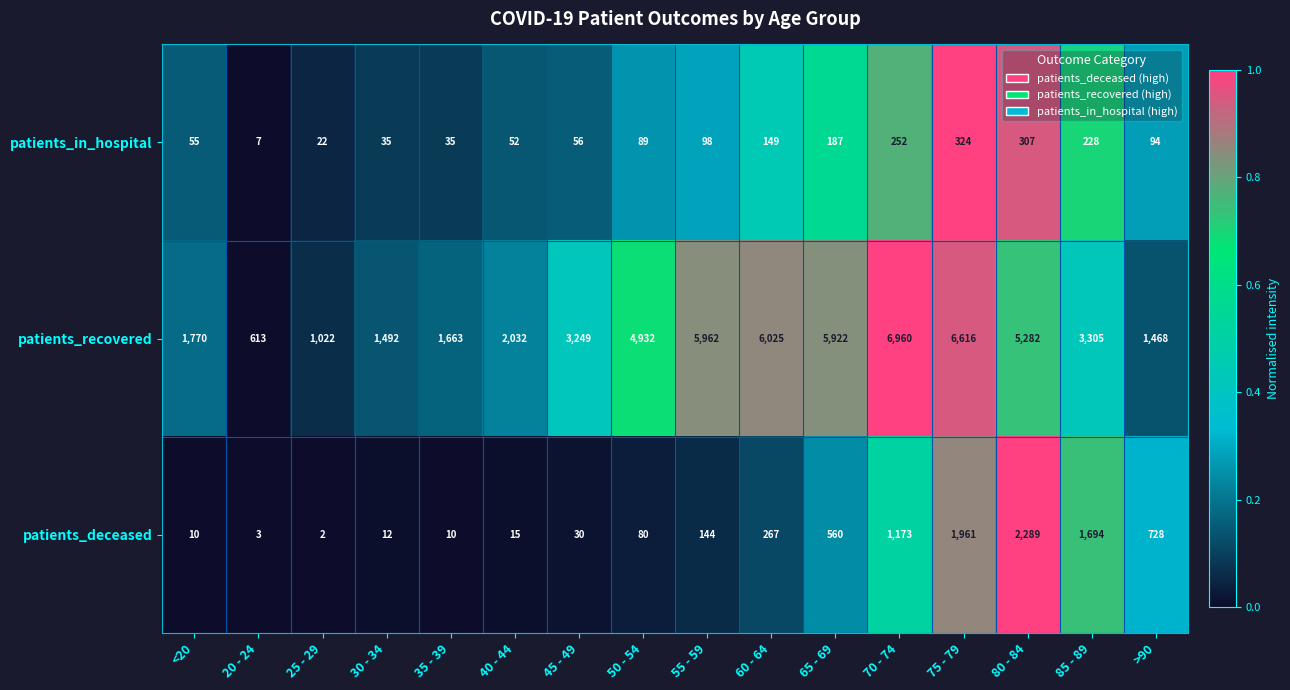

Rank the series at 55 - 59 from lowest to highest value.

patients_in_hospital, patients_deceased, patients_recovered